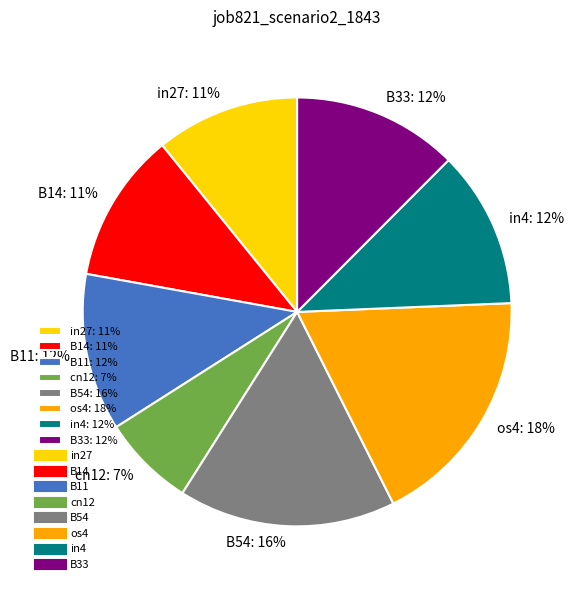

Is it true that B14 is 17% of the pie?

False